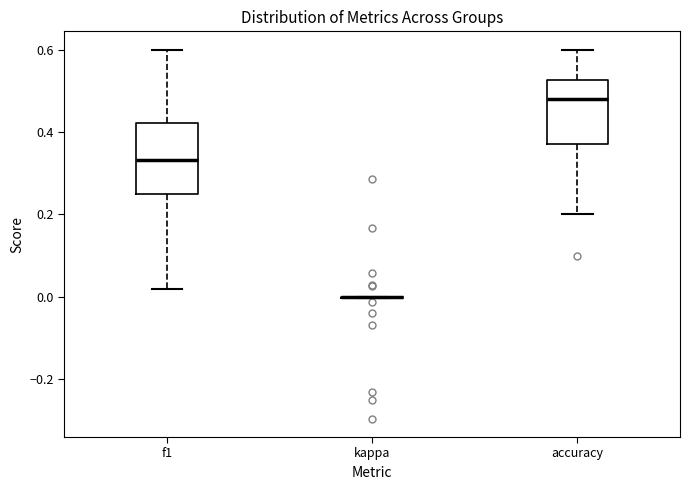

Where is the lower edge of the box for accuracy on the y-axis? The values are not printed on the chart, so give them approximately, as read against the axis.

0.38